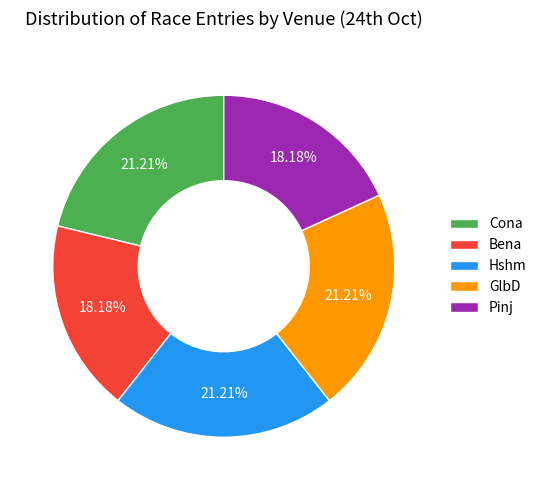

Count the number of slices in the pie.

5